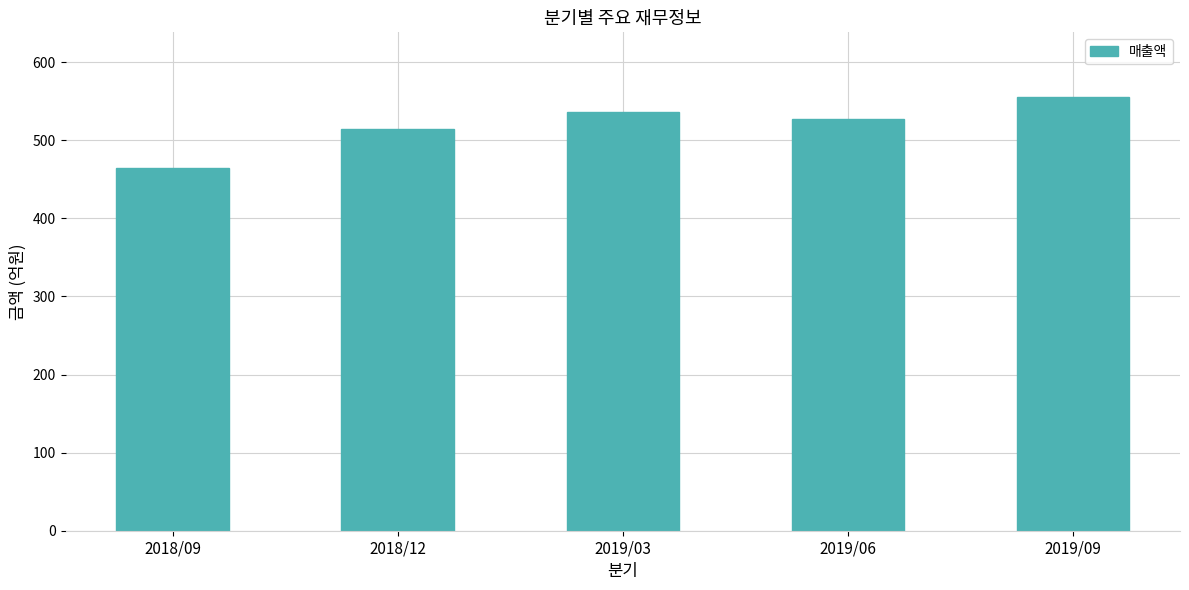

What is the label of the 3rd bar from the left?

2019/03